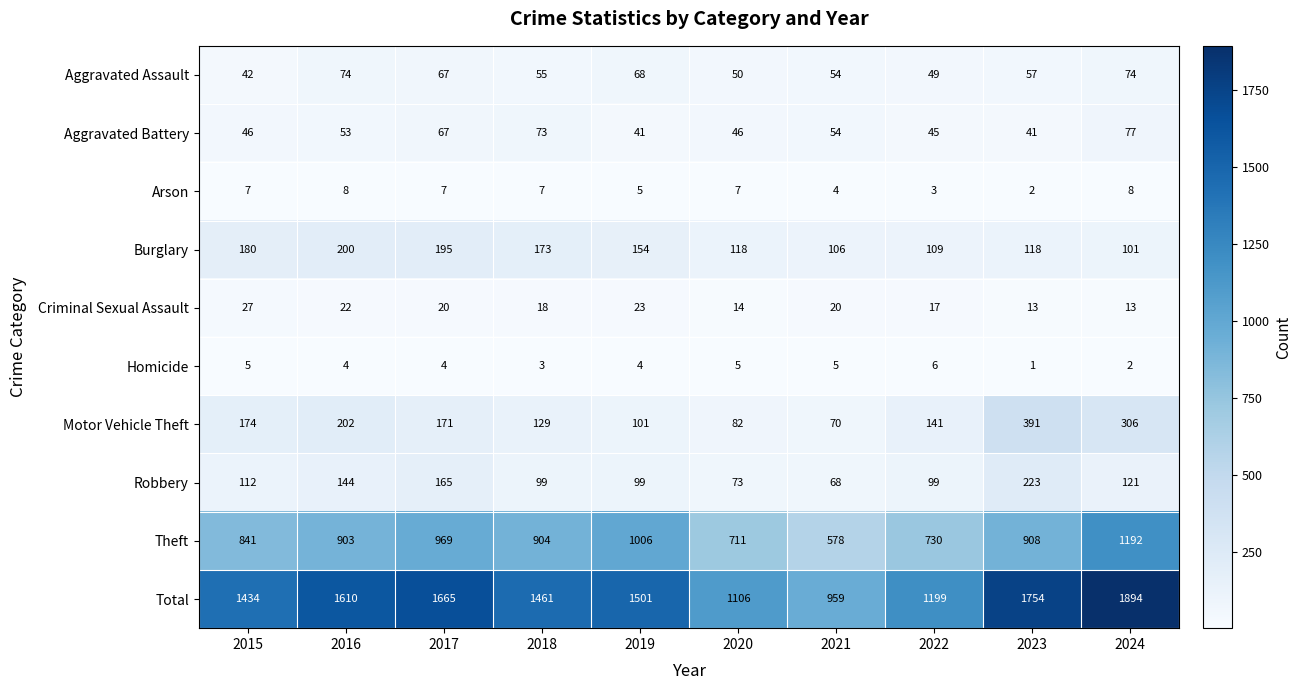

What is the difference between the maximum and minimum values in the Theft series?

614